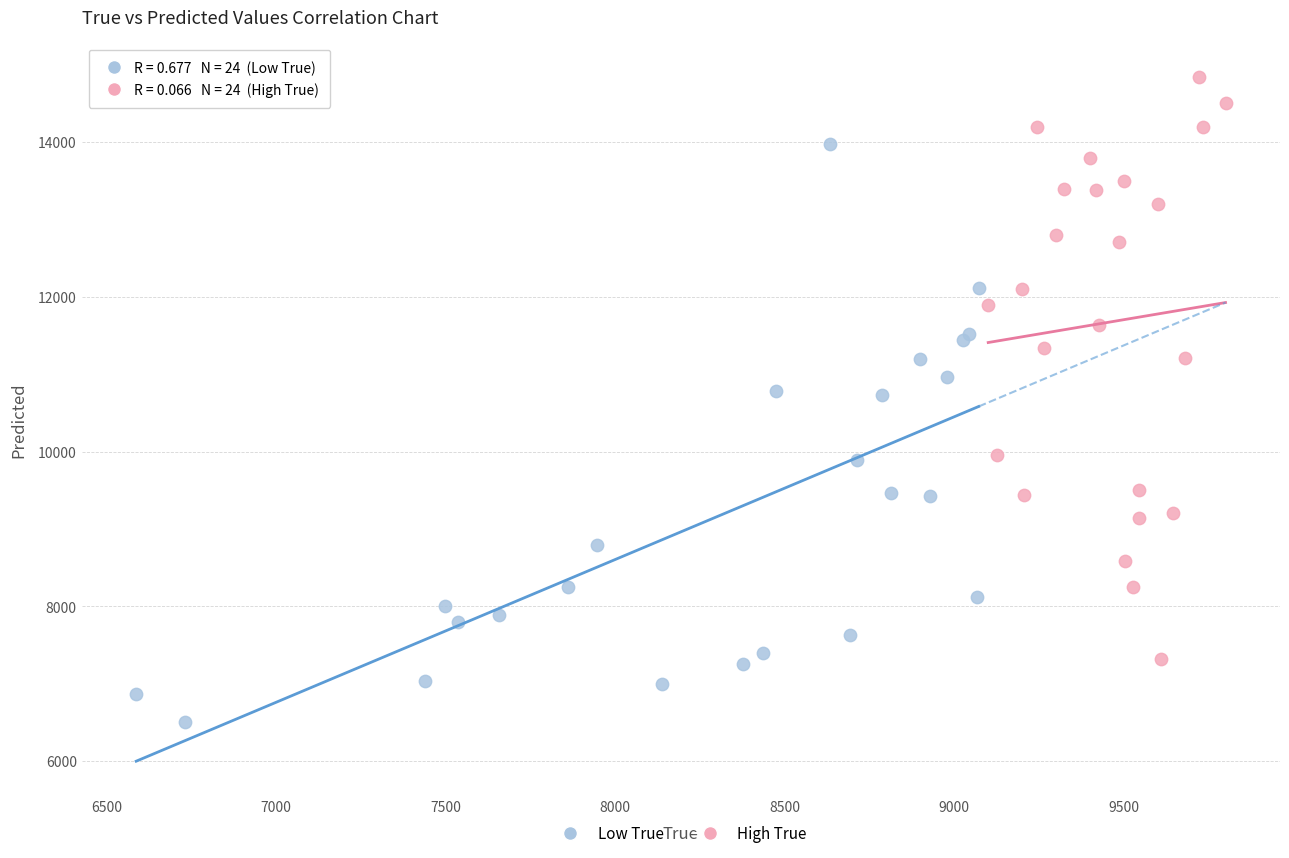

What are all the series names shown in the legend?

Low True, High True